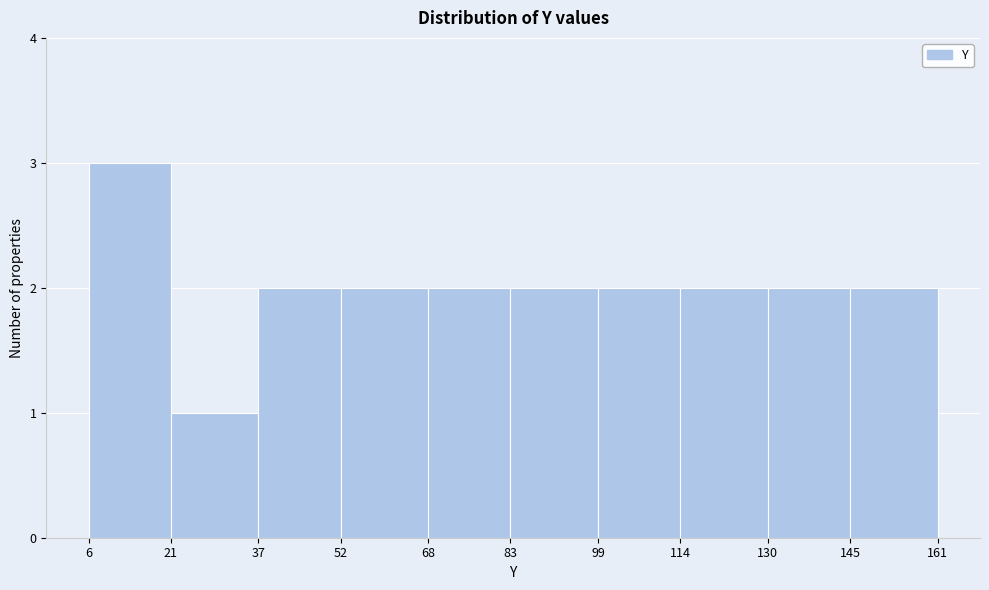

What is the height of the bar covering 21 to 37 on the x-axis? The values are not printed on the chart, so give them approximately, as read against the axis.

1